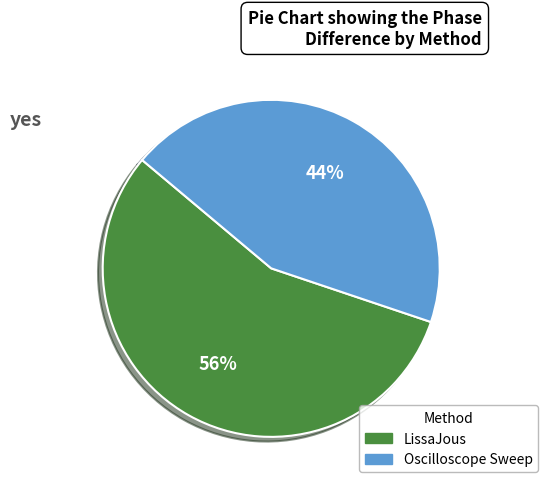

To the nearest percent, what percentage of the pie is LissaJous?

56%